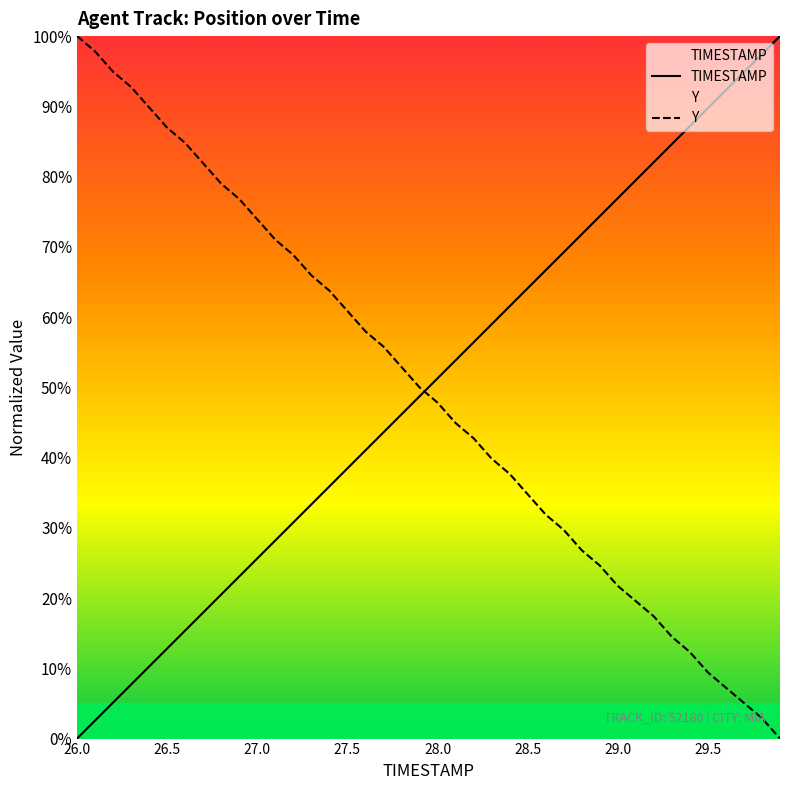

The value of TIMESTAMP at 27.5 is 12.4. True or false?

False